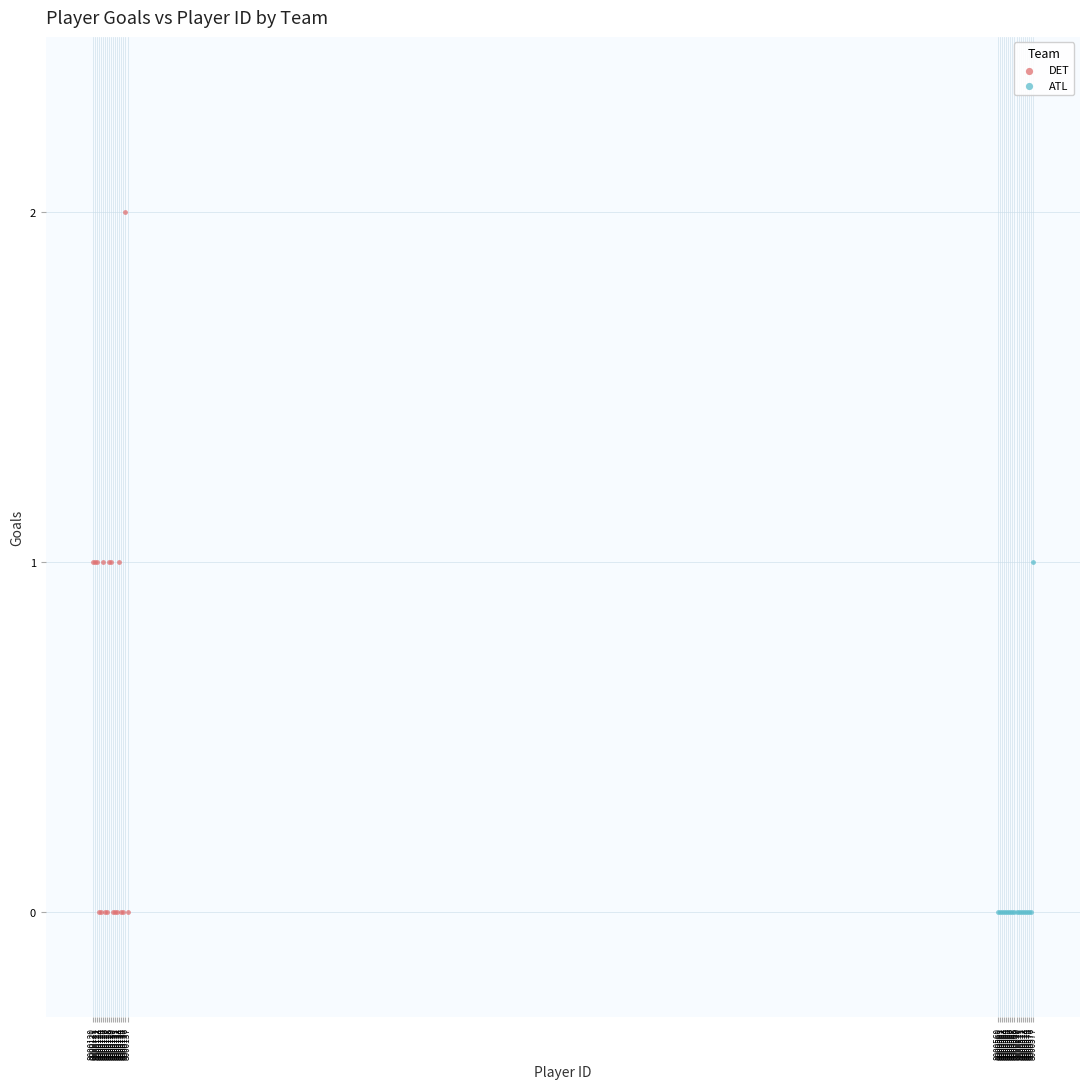

Which series has the largest Y range (max minus min)?

DET